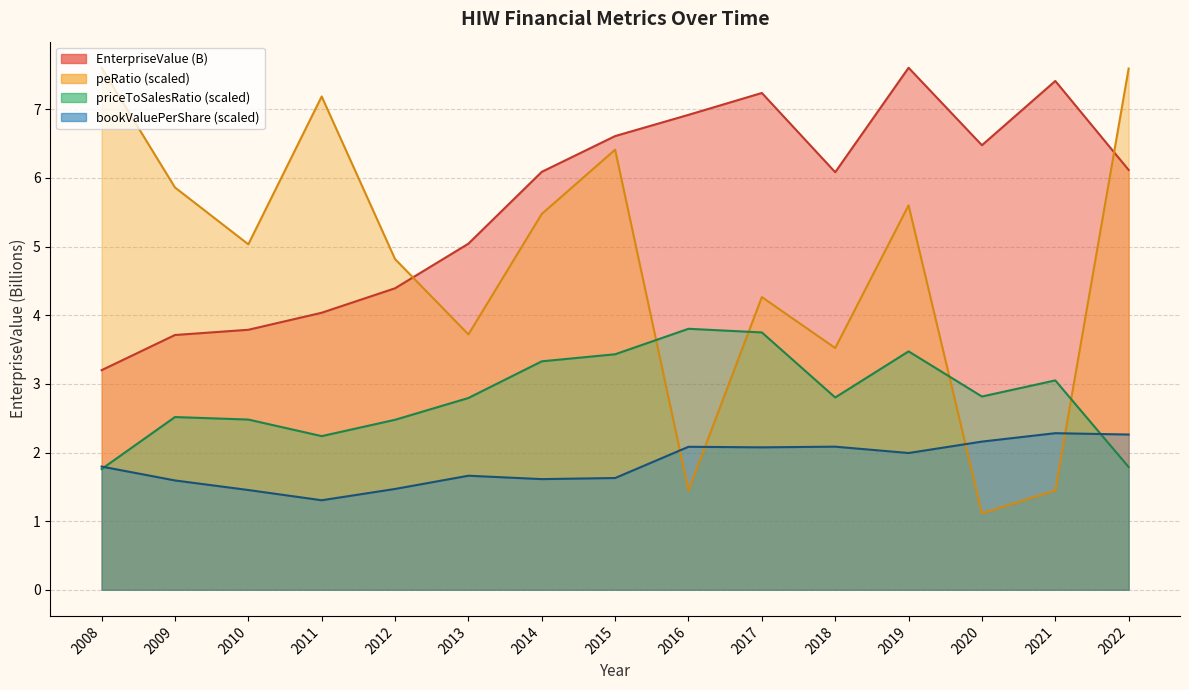

What is the value of the peRatio point at the 14th from the left?

1.4